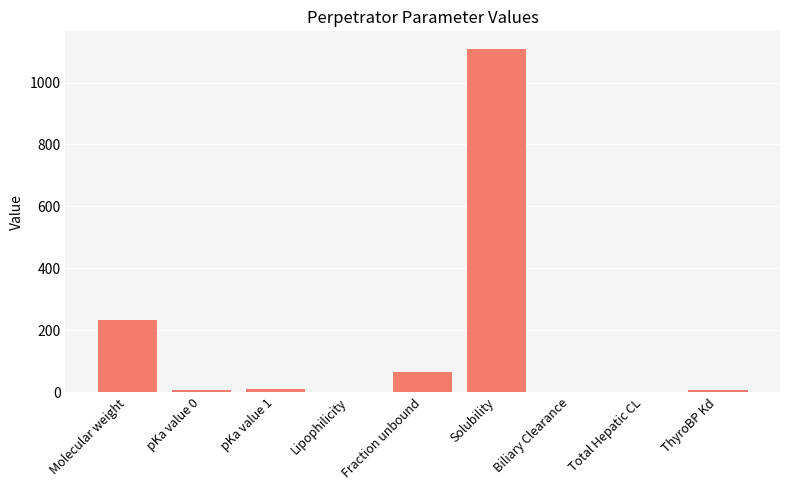

What is the sum of the values at Molecular weight and Solubility?

1342.2